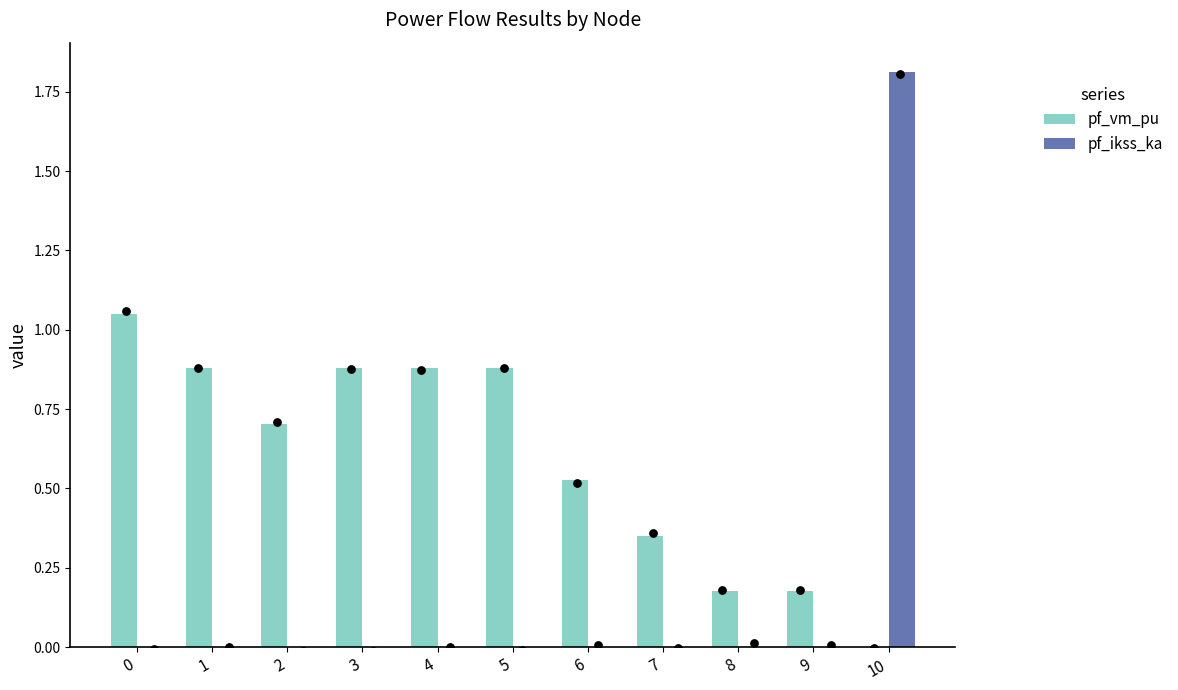

At how many categories does at least one series exceed 1?

2